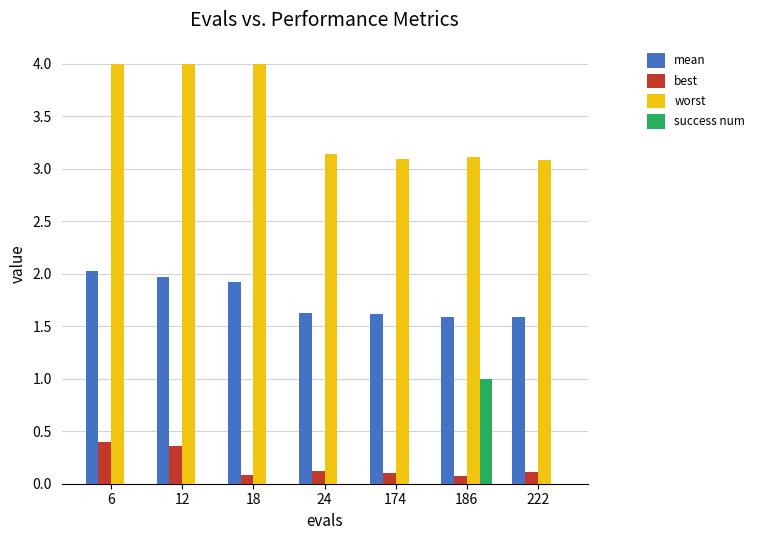

Reading left to right, list all the values displayed in this chart.

mean: 2.0	2.0	1.9	1.6	1.6	1.6	1.6
best: 0.4	0.4	0.1	0.1	0.1	0.1	0.1
worst: 4.0	4.0	4.0	3.1	3.1	3.1	3.1
success num: 0.0	0.0	0.0	0.0	0.0	1.0	0.0